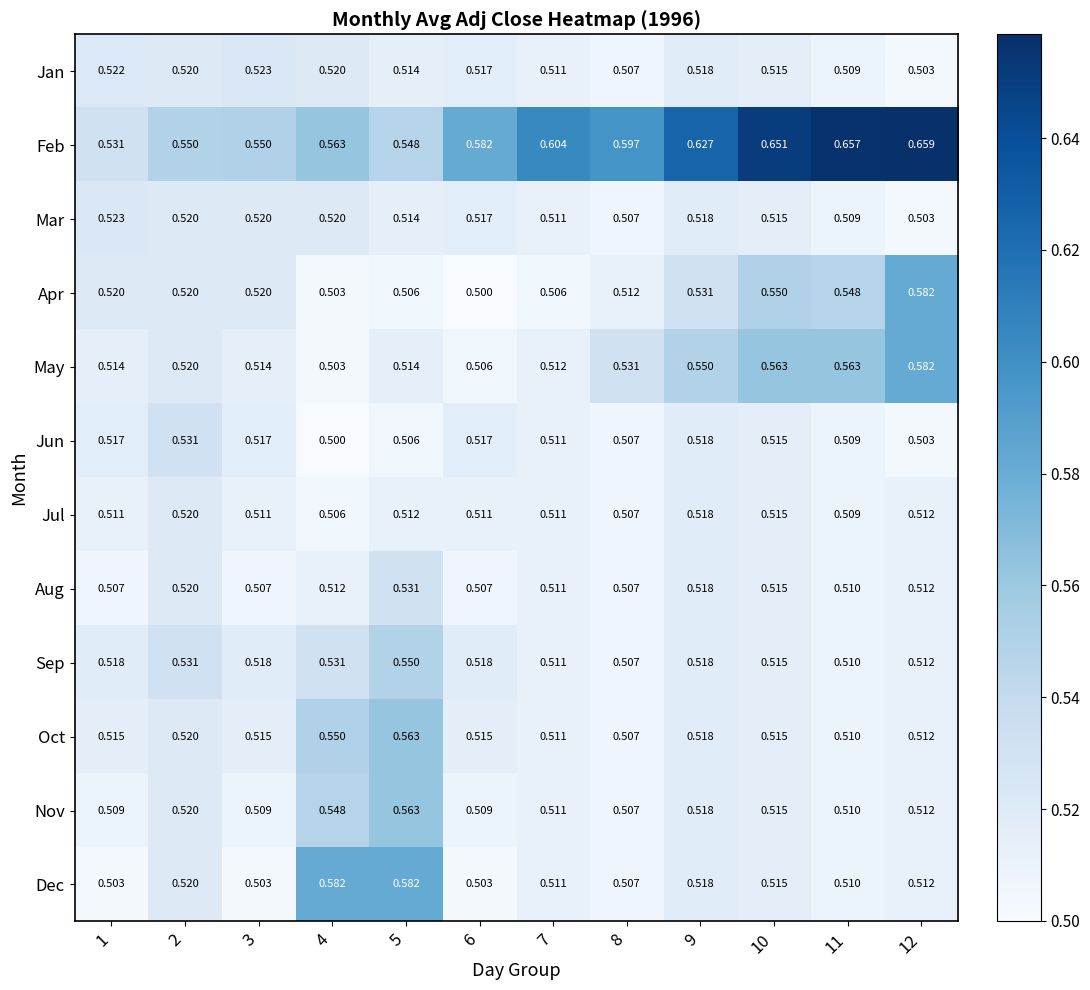

Is the value of Jun at 5 greater than the value of Jul at 2?

No